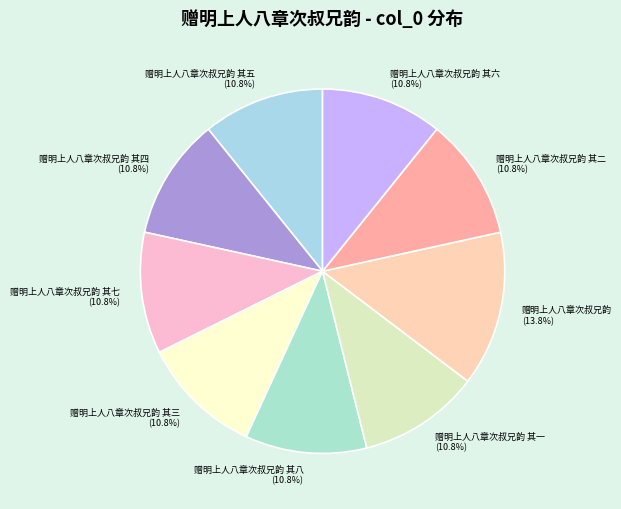

What percentage is NOT represented by 赠明上人八章次叔兄韵 其四?

89.2%